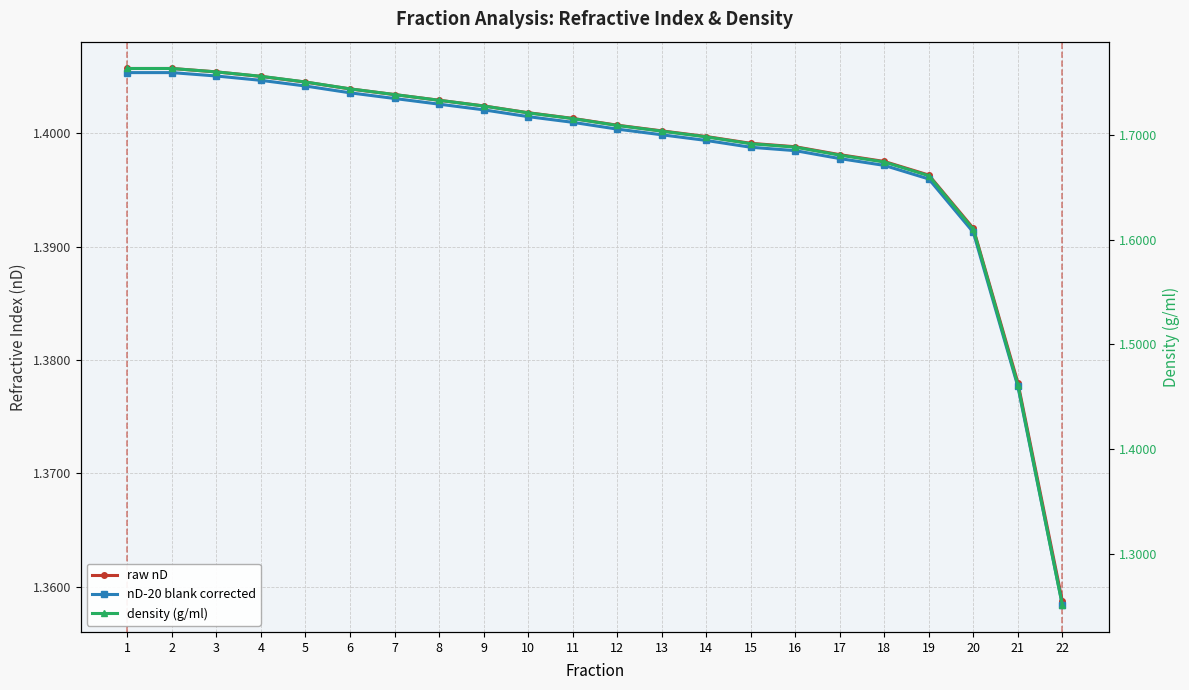

How many intersections are there between nD-20 blank corrected and density (g/ml)?

1